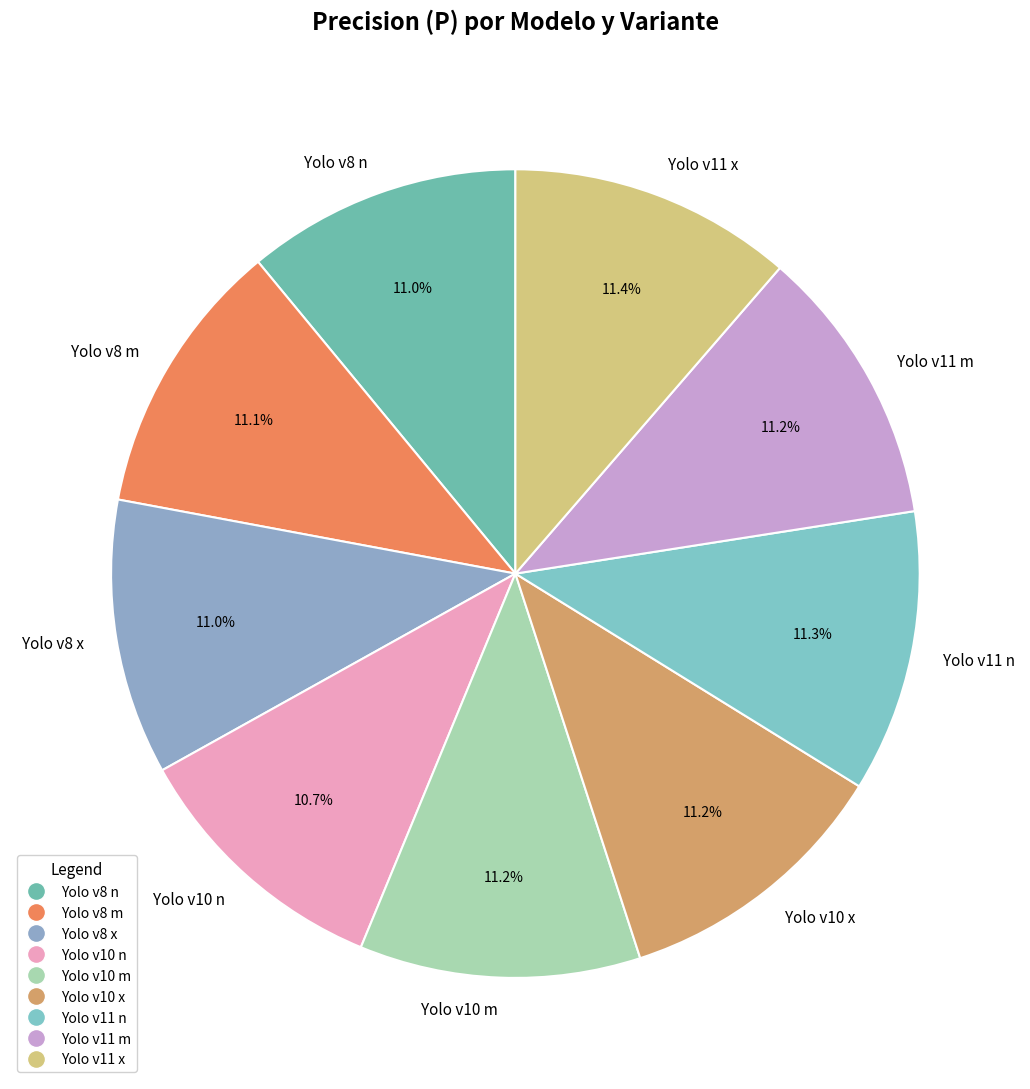

Does any single category account for the majority?

No